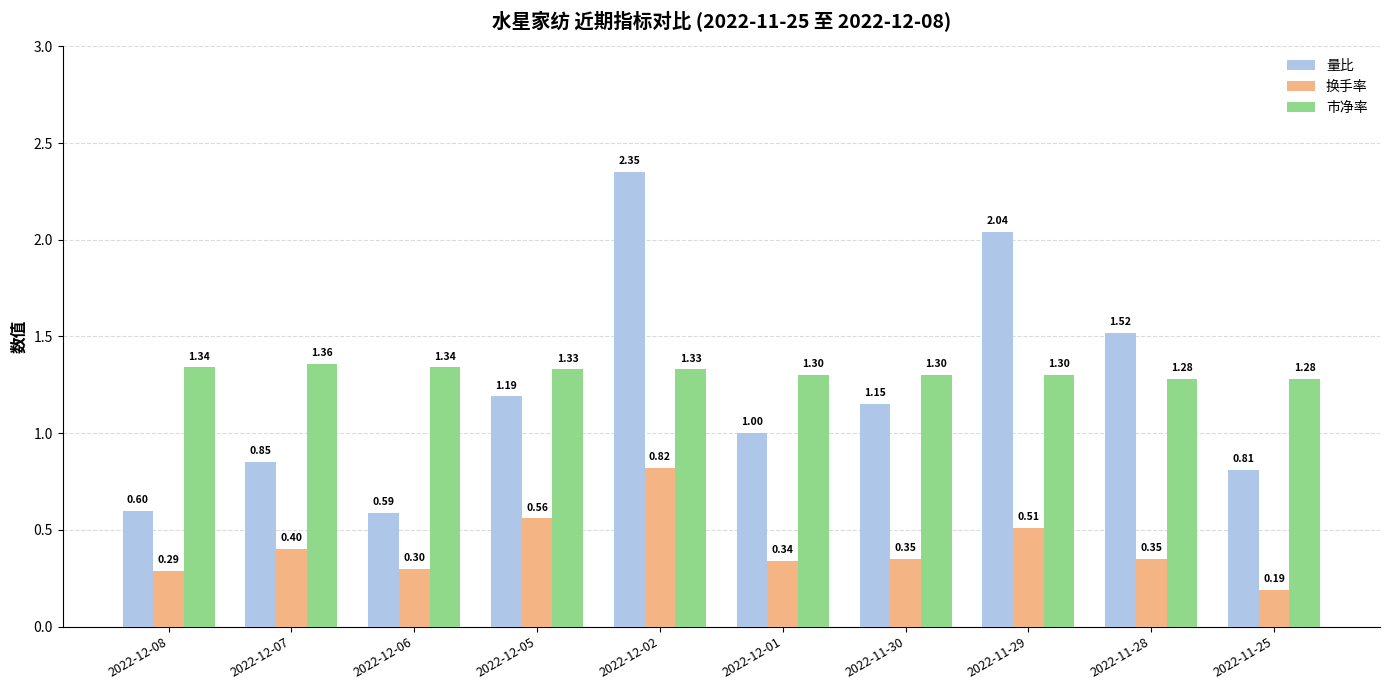

What position from the right is 2022-12-08?

10